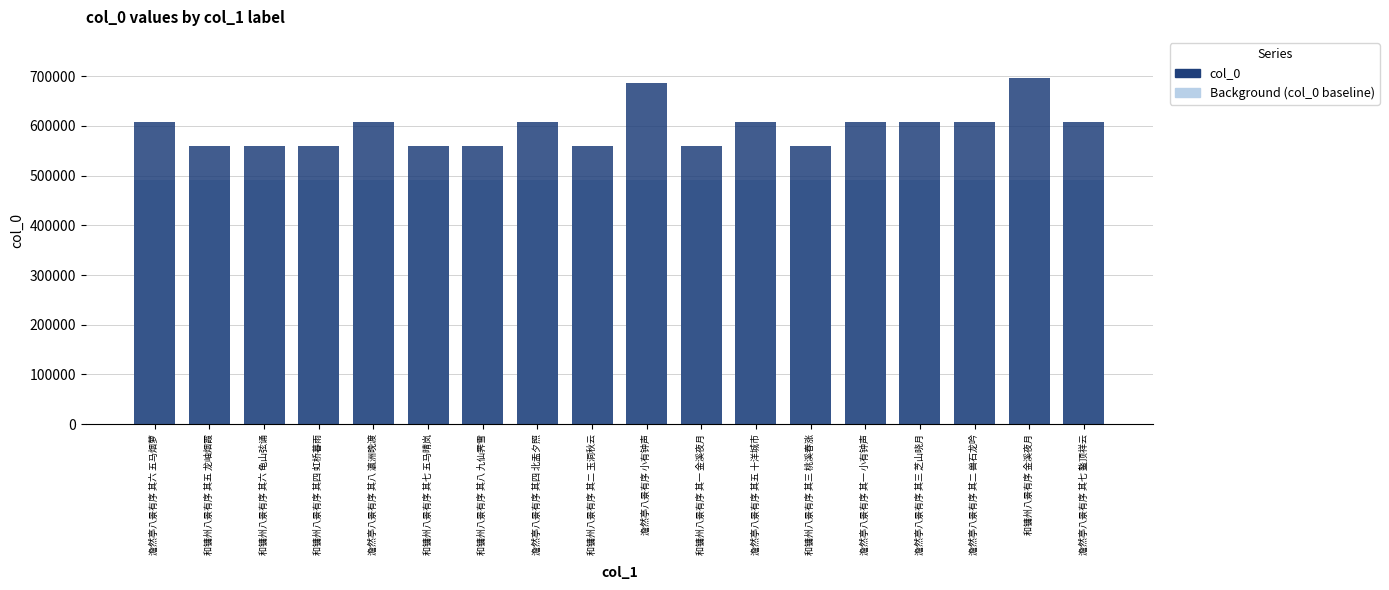

What is the difference between the maximum and minimum values in the col_0 series?

136593.0